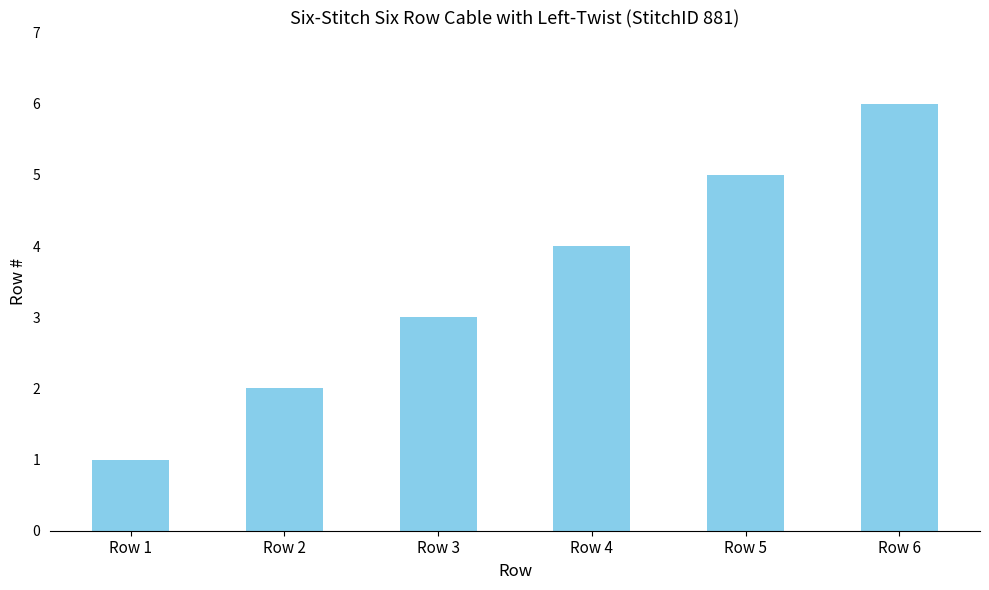

What is the difference between the second highest and second lowest values?

3